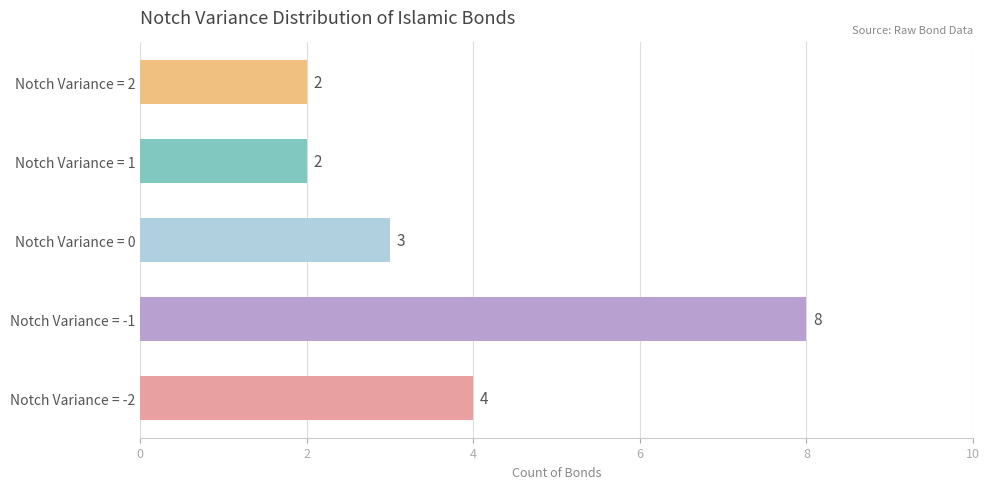

Does the chart contain stacked bars?

No